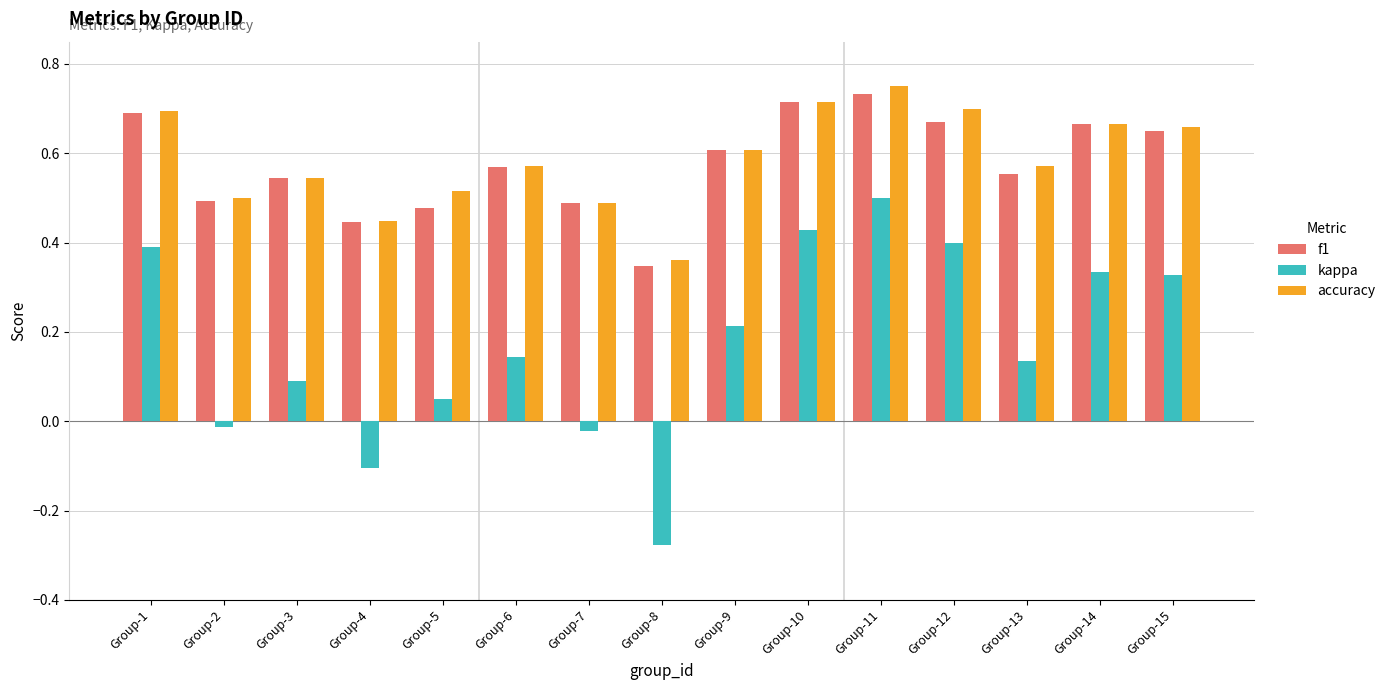

What are all the series names shown in the legend?

f1, kappa, accuracy